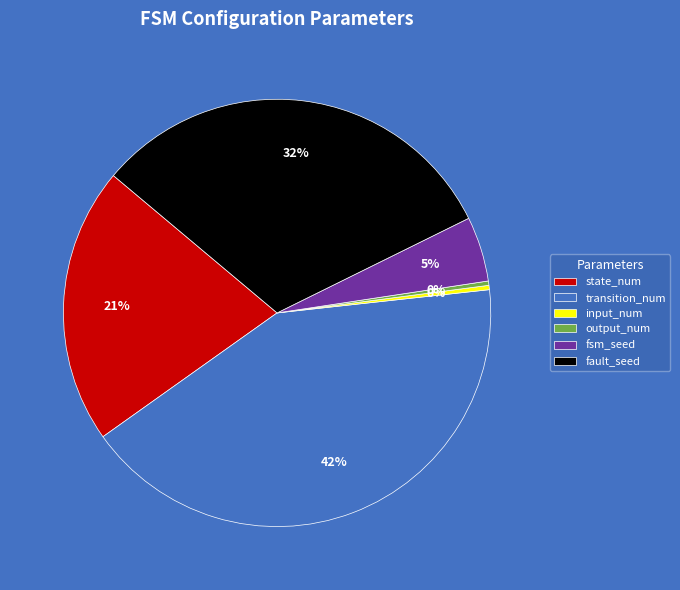

To the nearest percent, what percentage of the pie is state_num?

21%